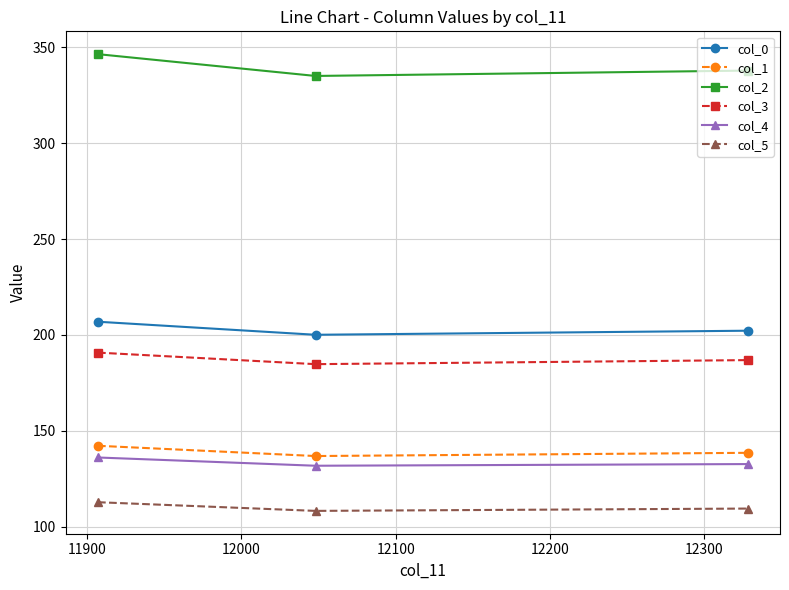

Does the chart have visible grid lines?

Yes